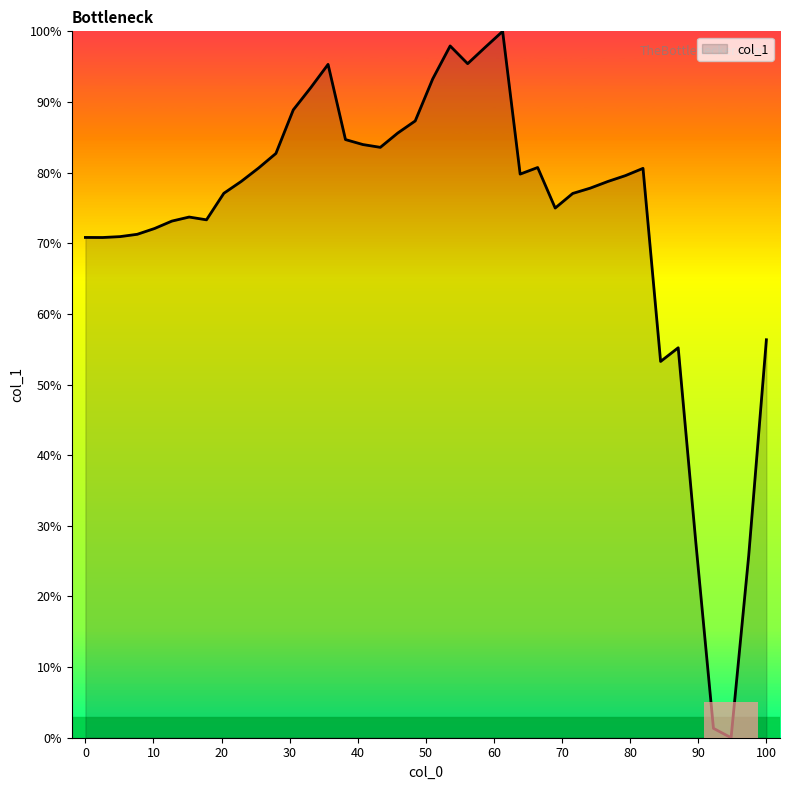

What is the average value?

73.2